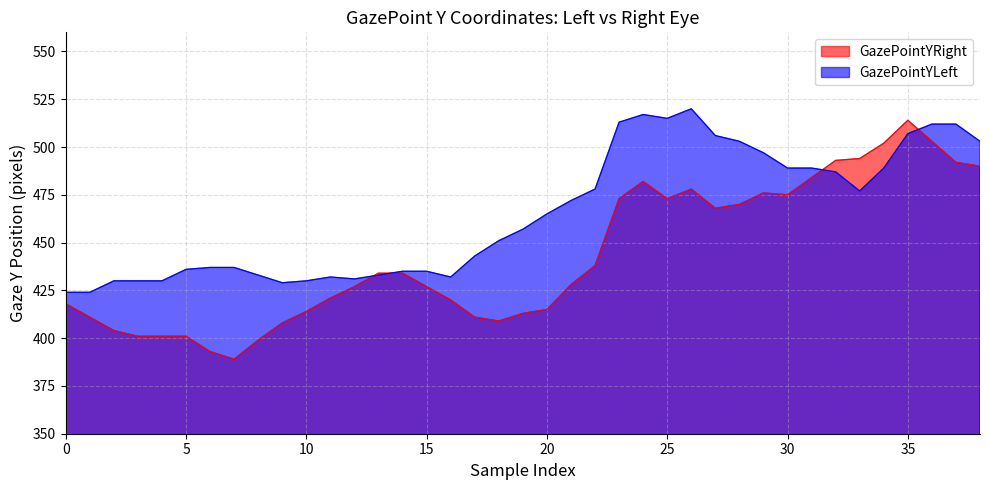

Which series has the widest spread of values?

GazePointYRight